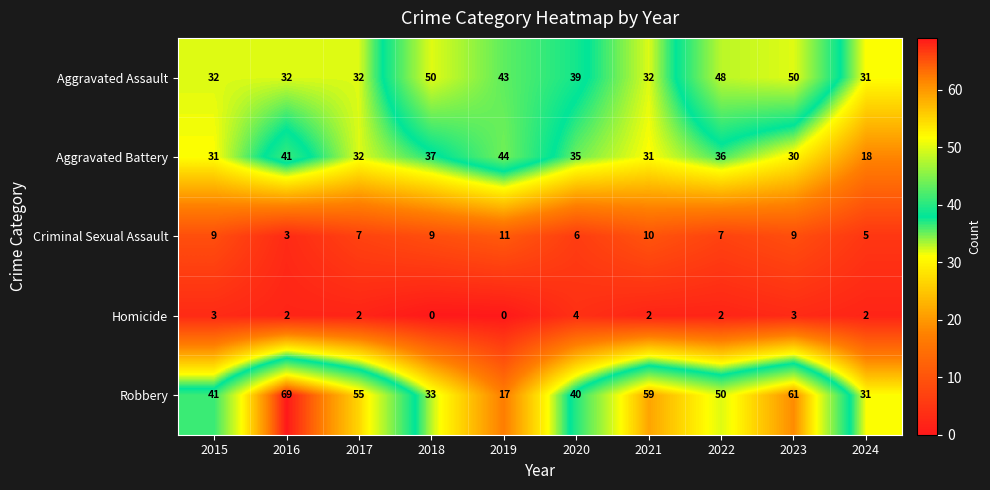

How many series are shown in this chart?

5